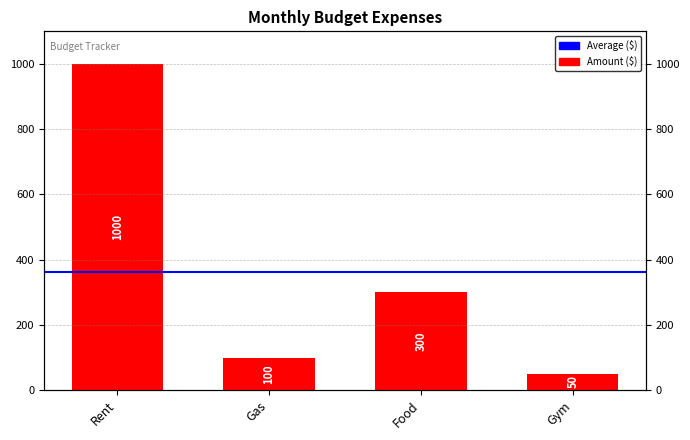

True or false: the data shows 1424 at Rent.

False